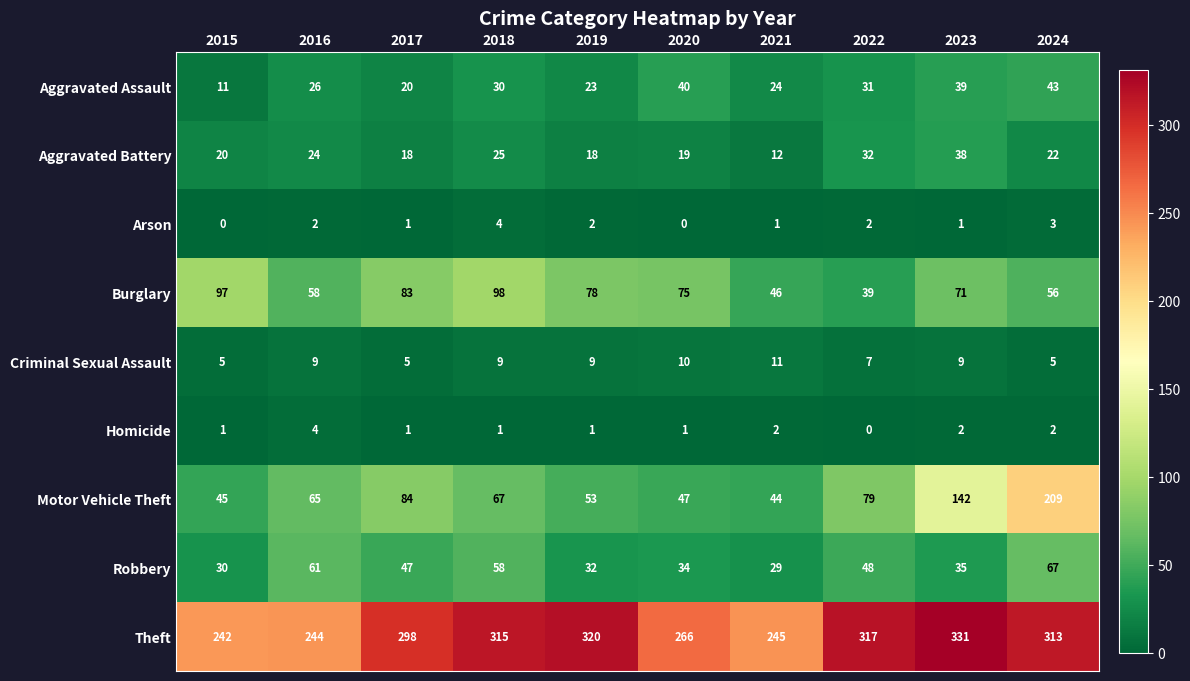

Where is Theft nearest to the value 286?

2017